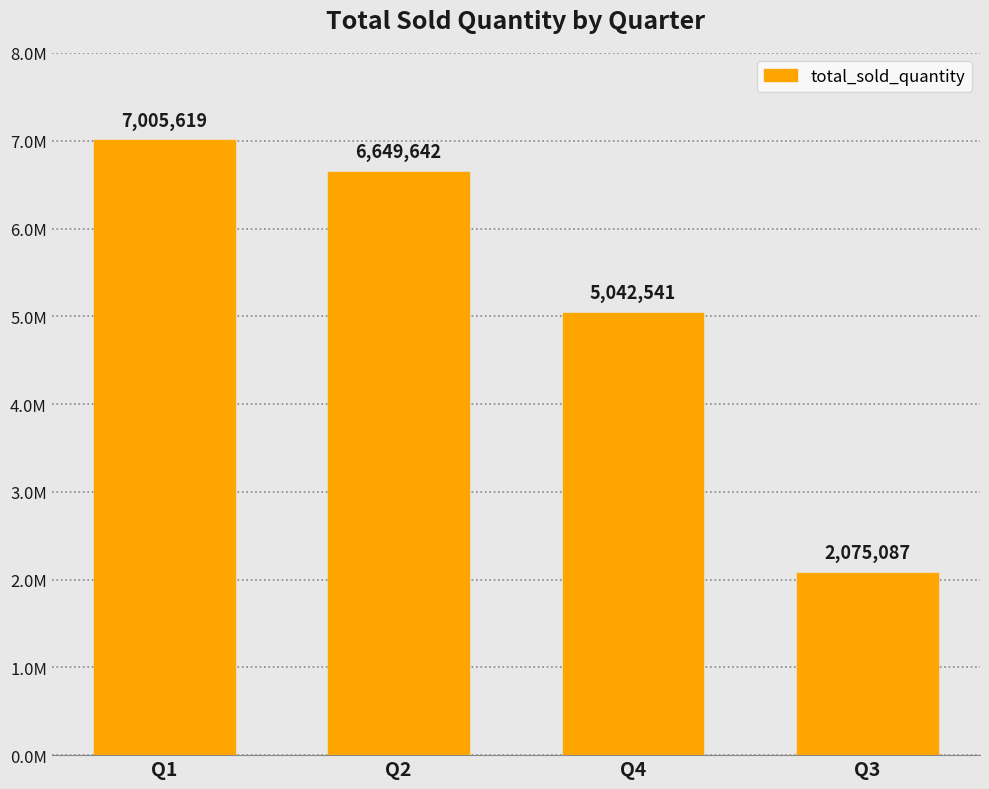

How many data points are above 6649642?

1